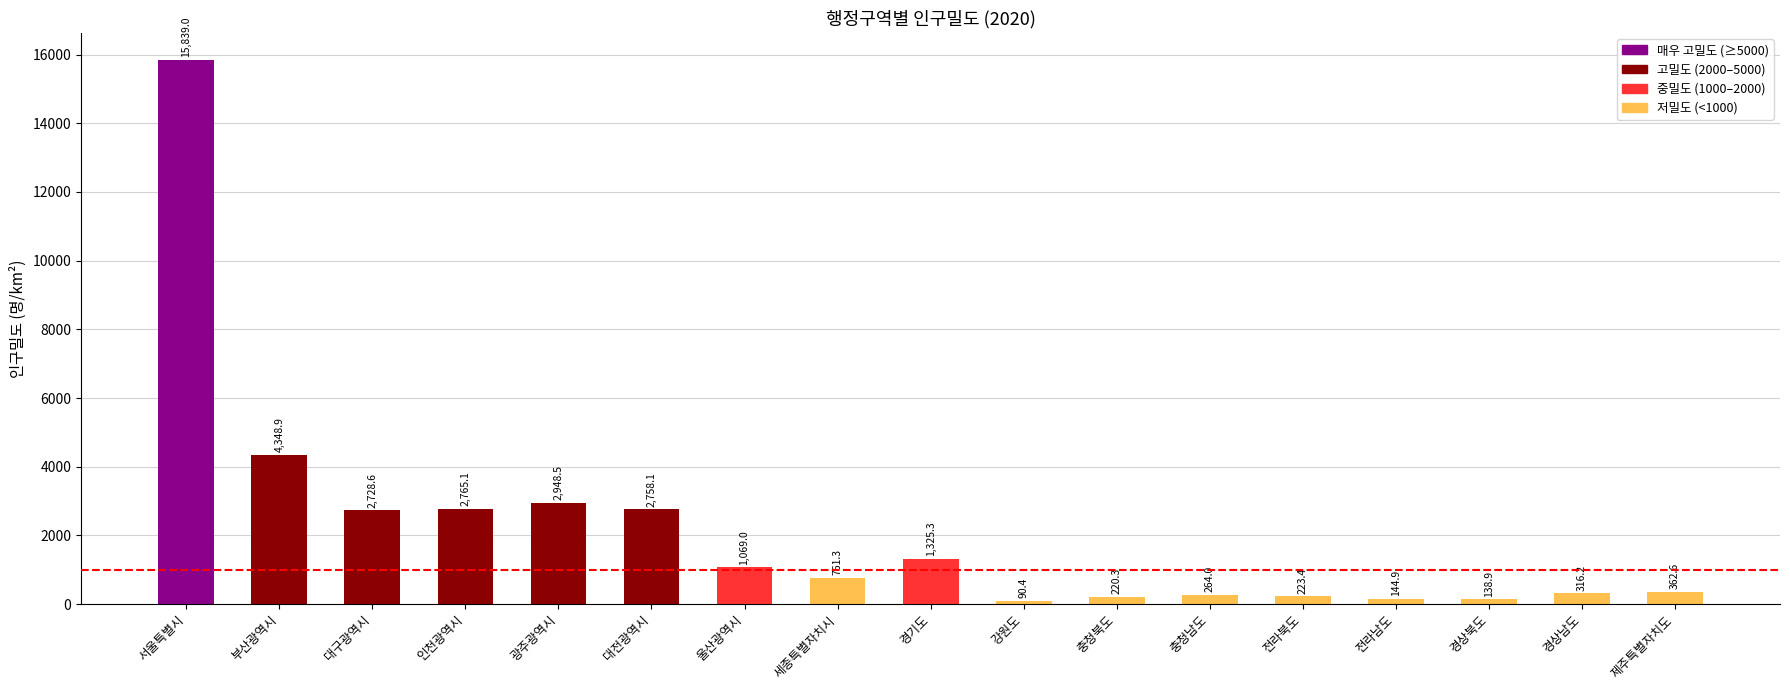

The value at 경상남도 is 316.2. True or false?

True